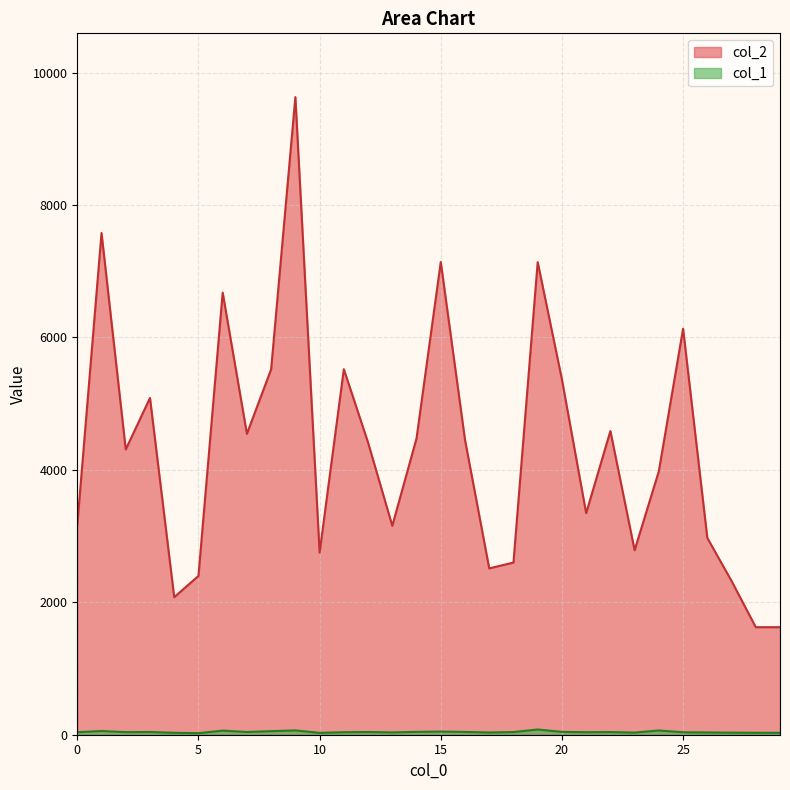

True or false: col_2 and col_1 intersect in this chart.

False